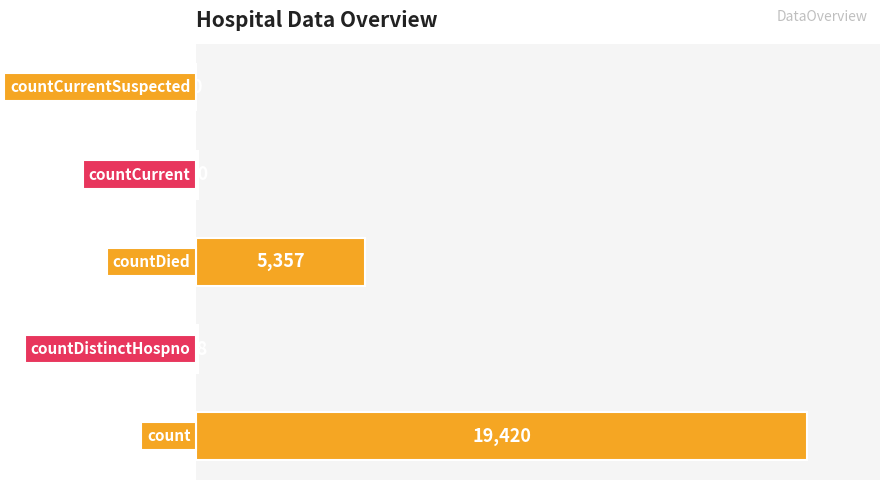

What is the sum of all values?

24875